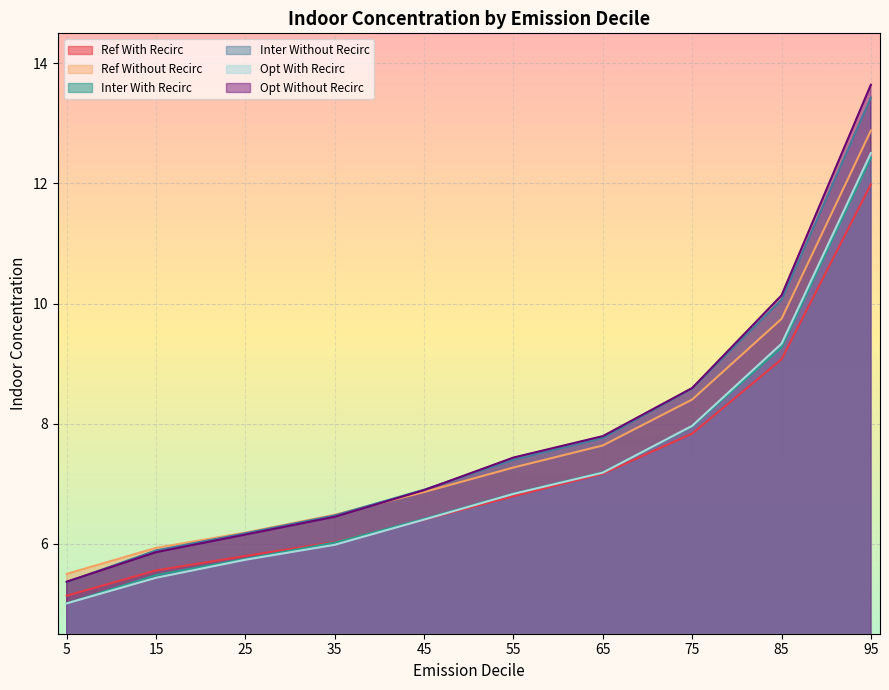

At 65, list the series in order from largest to smallest.

Opt Without Recirc, Inter Without Recirc, Ref Without Recirc, Inter With Recirc, Opt With Recirc, Ref With Recirc